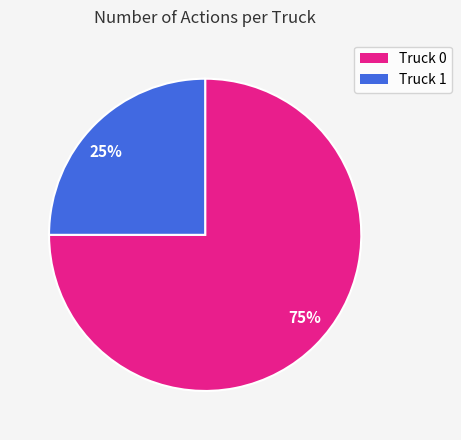

To the nearest percent, what is the combined percentage of Truck 1 and Truck 0?

100%